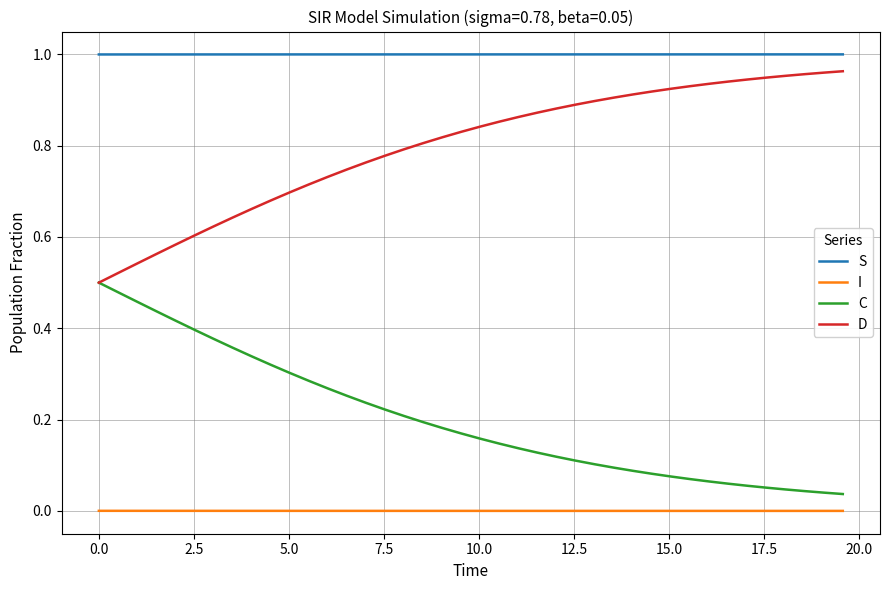

How many series are shown in this chart?

4